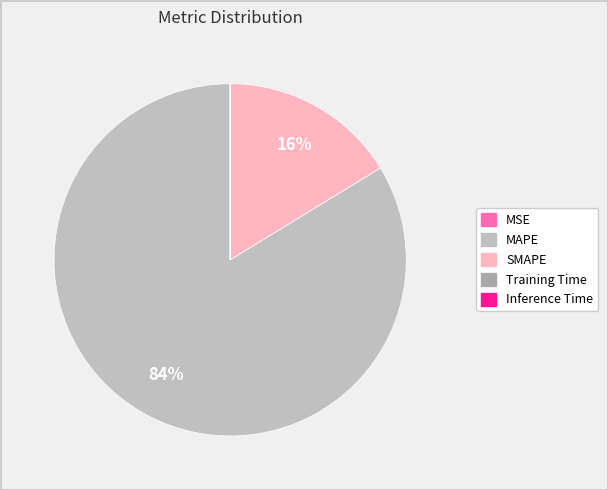

What is the smallest slice in the pie chart?

Inference Time